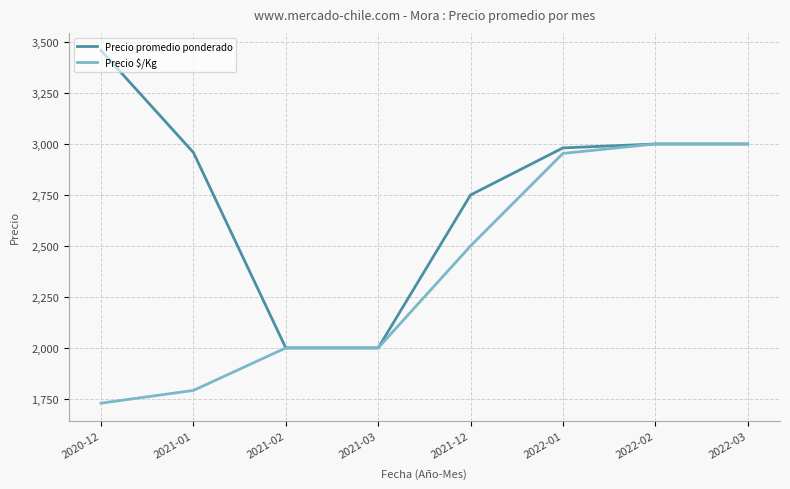

Which label corresponds to the smallest value in the chart?

2020-12